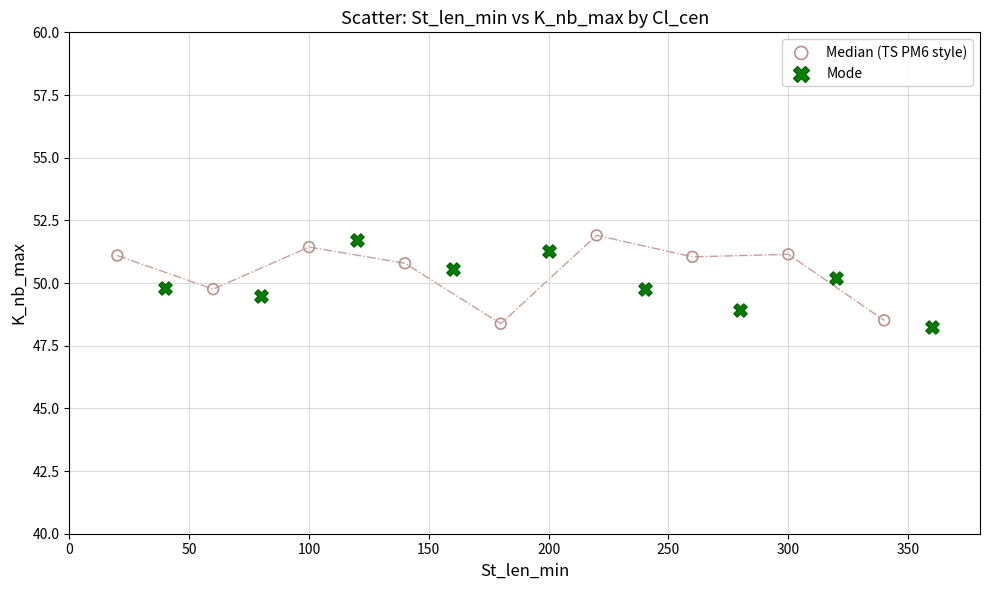

What are all the series names shown in the legend?

Median (TS PM6 style), Mode